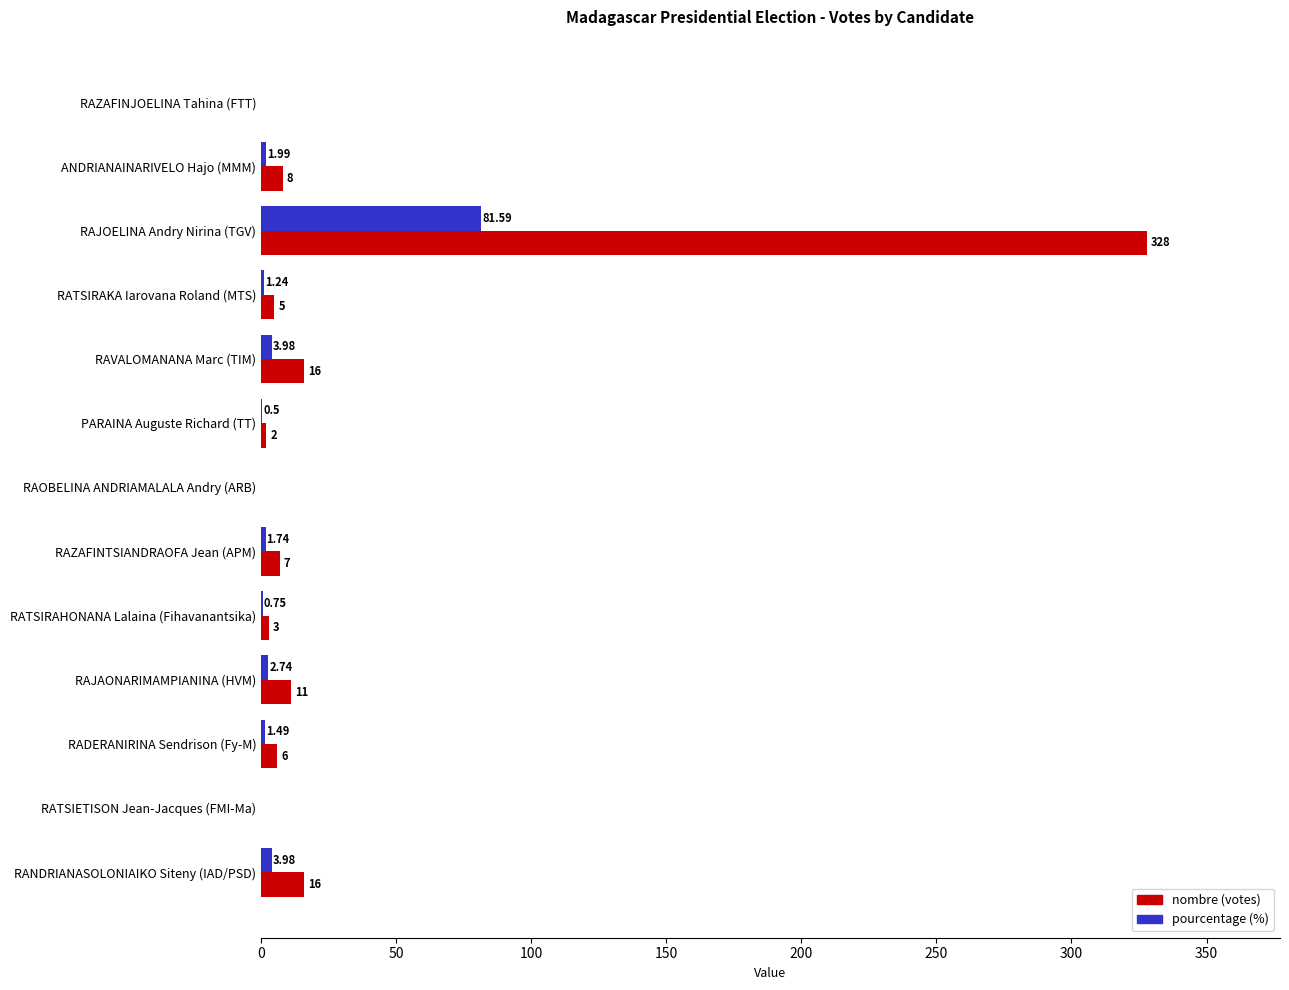

How many distinct data groups are displayed?

2